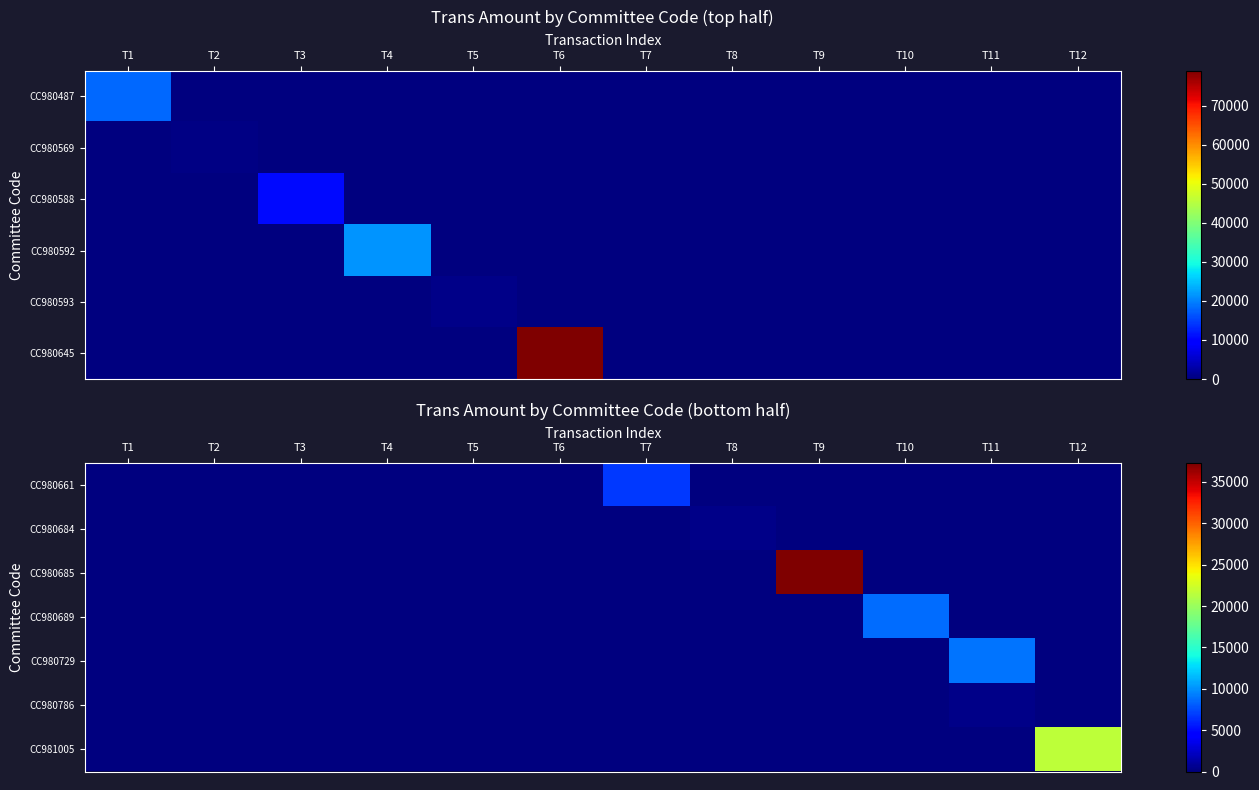

At which label does CC980685 reach its peak?

T9